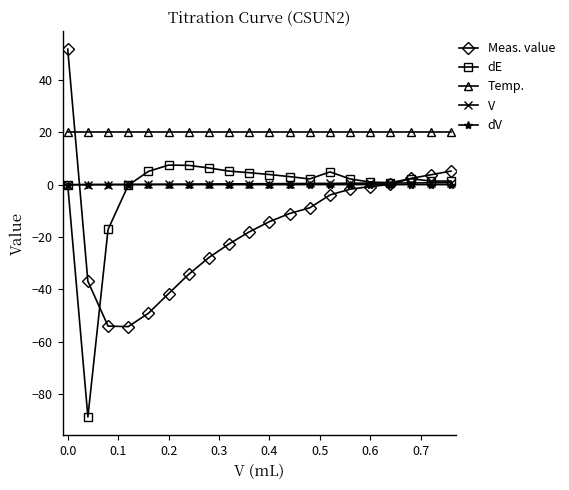

Which series has the largest total across all categories?

Temp.